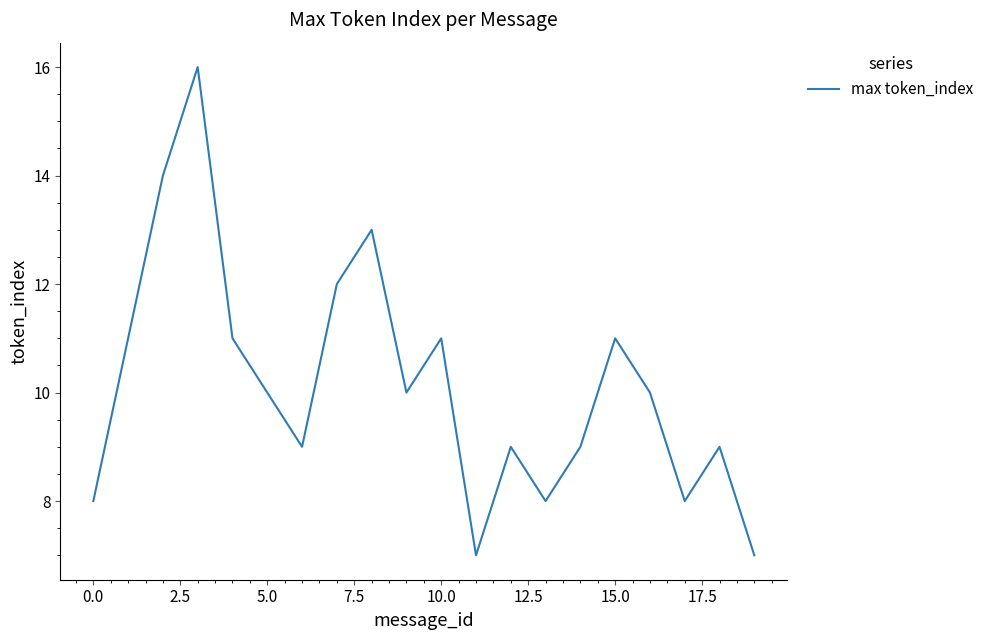

Reading right to left, extract all data points from this chart.

7	9	8	10	11	9	8	9	7	11	10	13	12	9	10	11	16	14	11	8